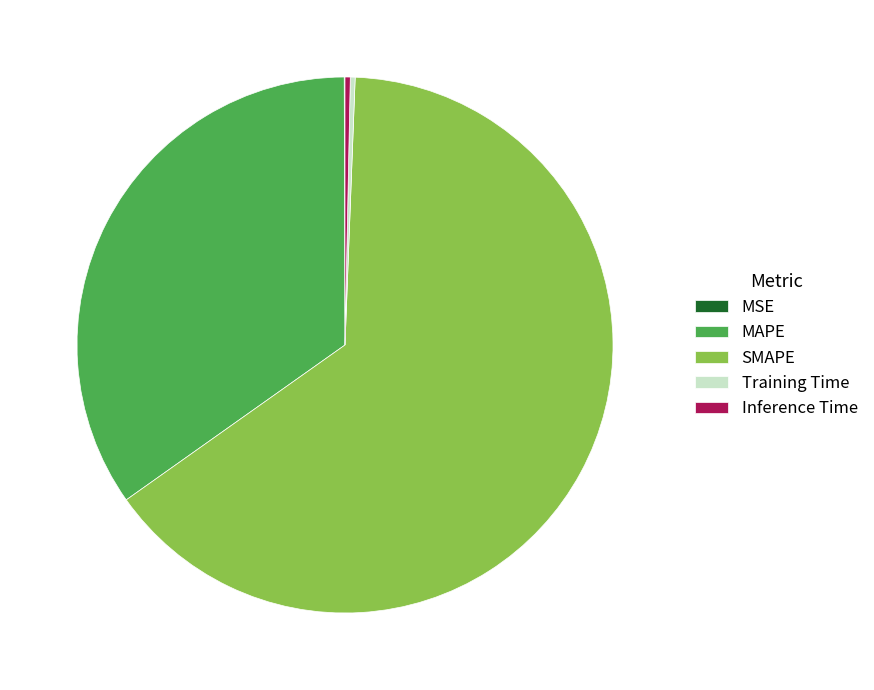

Which category accounts for the majority?

SMAPE